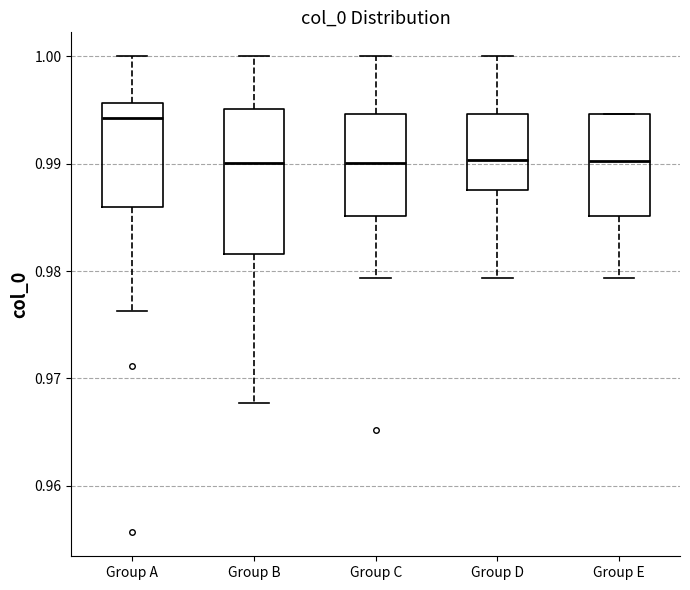

Reading left to right, transcribe this box plot: for each box, give where its median line is, the range the box spans, and where its two whiskers end, as read against the y-axis. The values are not printed on the chart, so give them approximately, as read against the axis.

Group A: median 0.994, box 0.986 to 0.996, whiskers 0.976 to 1.000
Group B: median 0.990, box 0.982 to 0.995, whiskers 0.968 to 1.000
Group C: median 0.990, box 0.985 to 0.995, whiskers 0.979 to 1.000
Group D: median 0.990, box 0.988 to 0.995, whiskers 0.979 to 1.000
Group E: median 0.990, box 0.985 to 0.995, whiskers 0.979 to 0.995